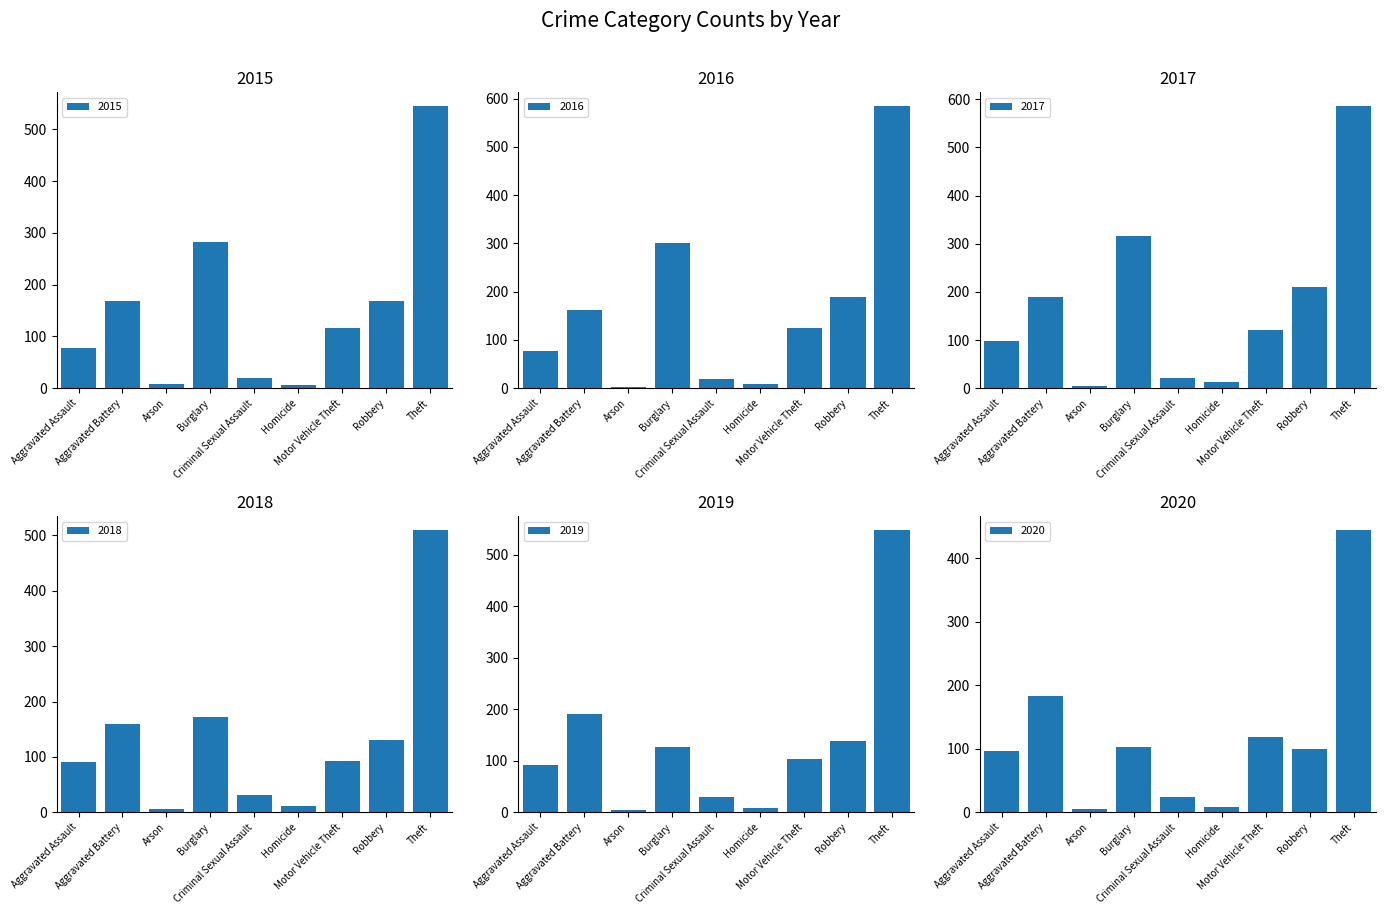

Between Arson and Homicide, which series saw the biggest shift?

2017